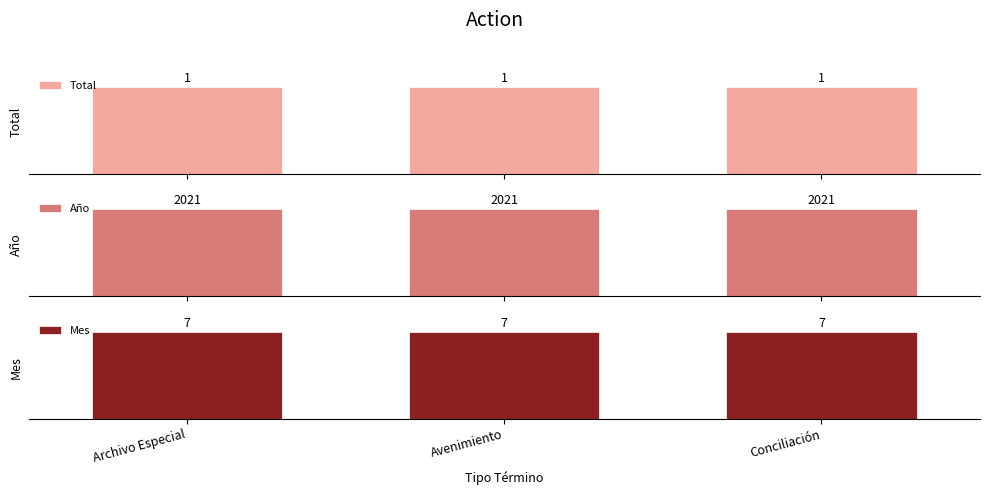

Which series has the largest range (max minus min)?

Total